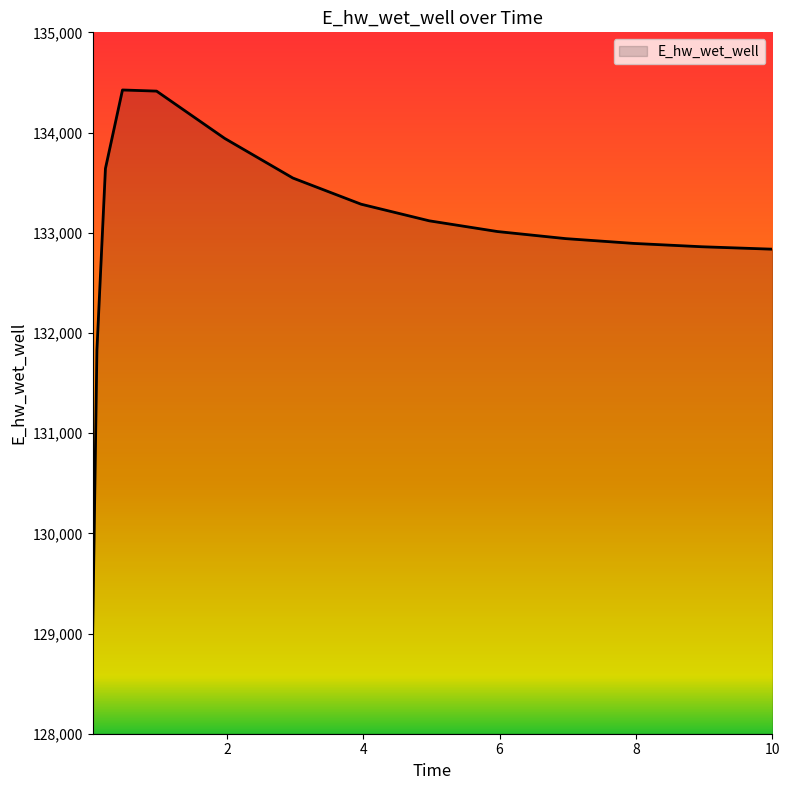

What is the difference between the maximum and minimum values?

5430.1